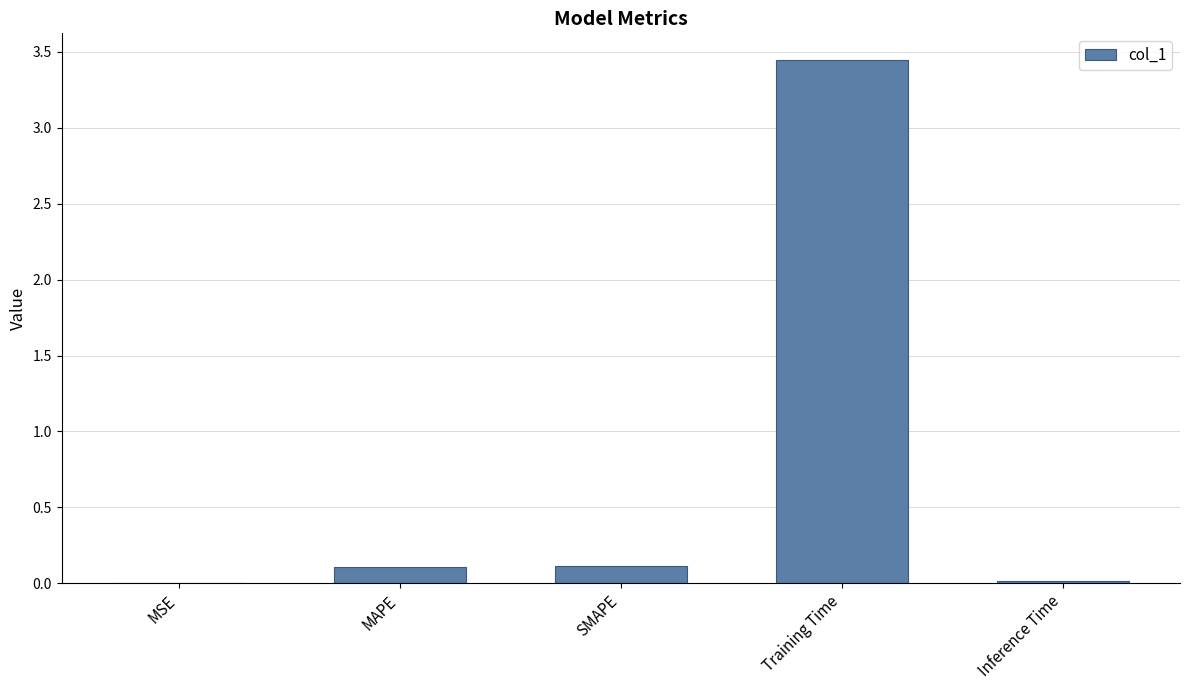

Which has a higher value, MAPE or Training Time?

Training Time